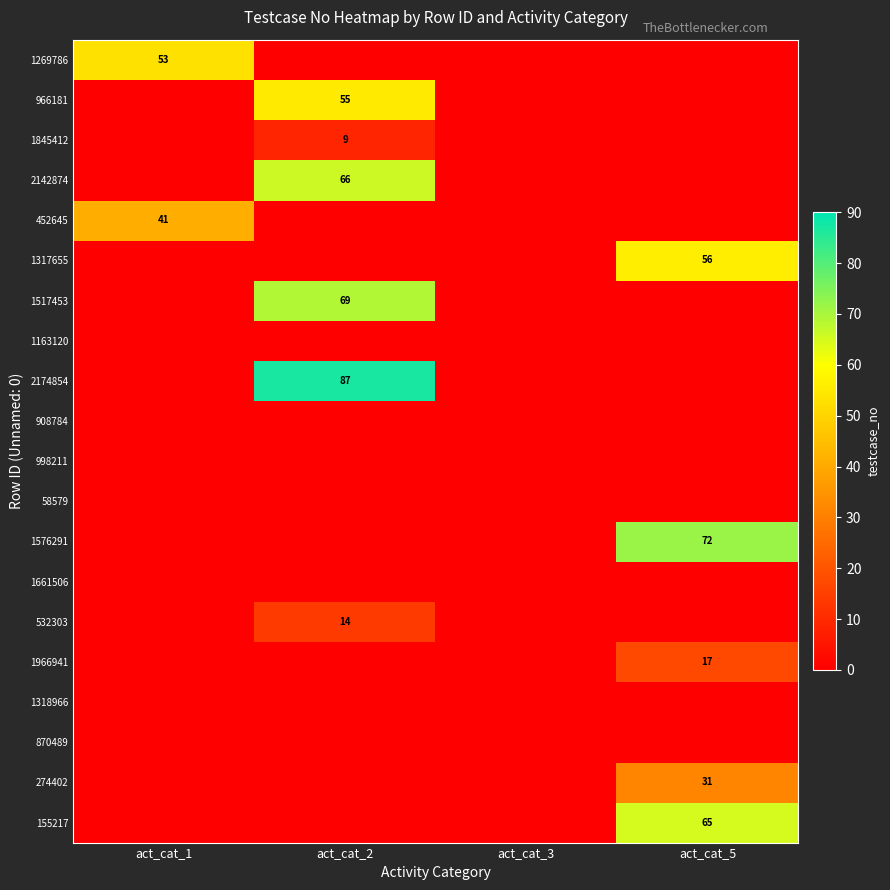

What is the total value across all series at act_cat_1?

94